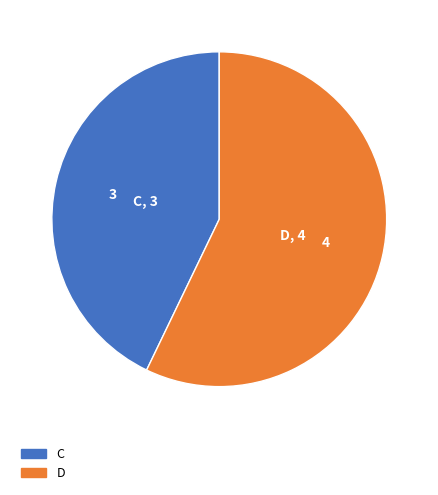

How many segments does this pie chart have?

2